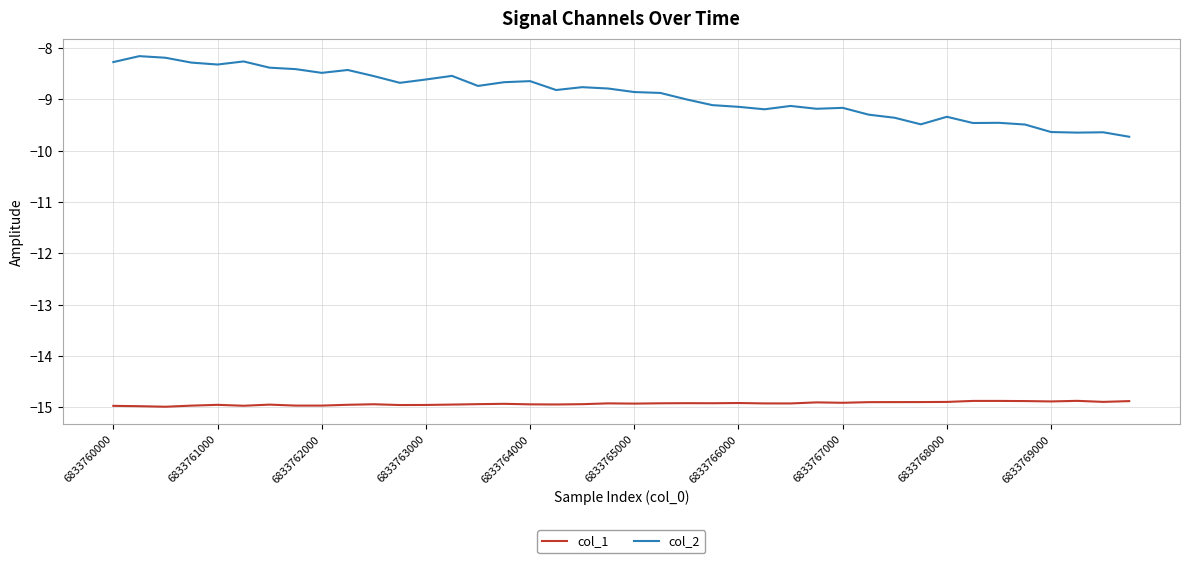

Which series has the widest spread of values?

col_2